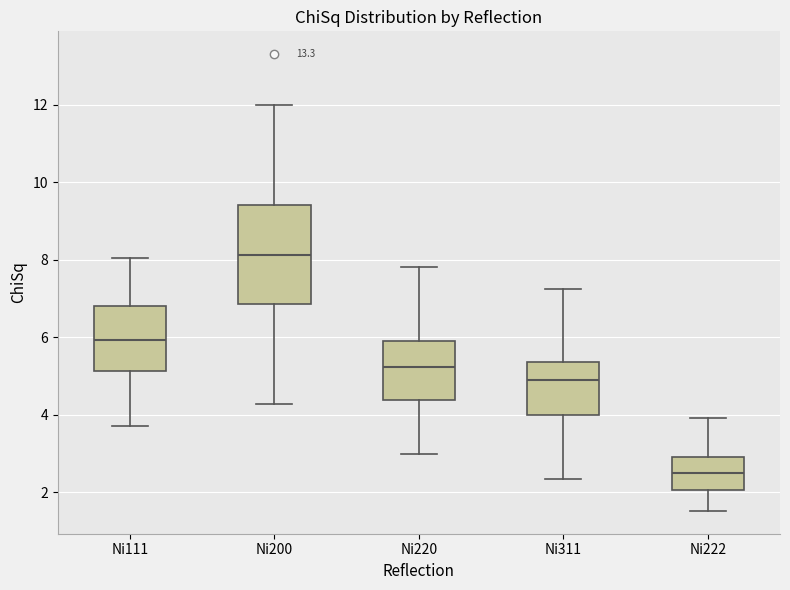

Which box's median line is the lowest?

Ni222